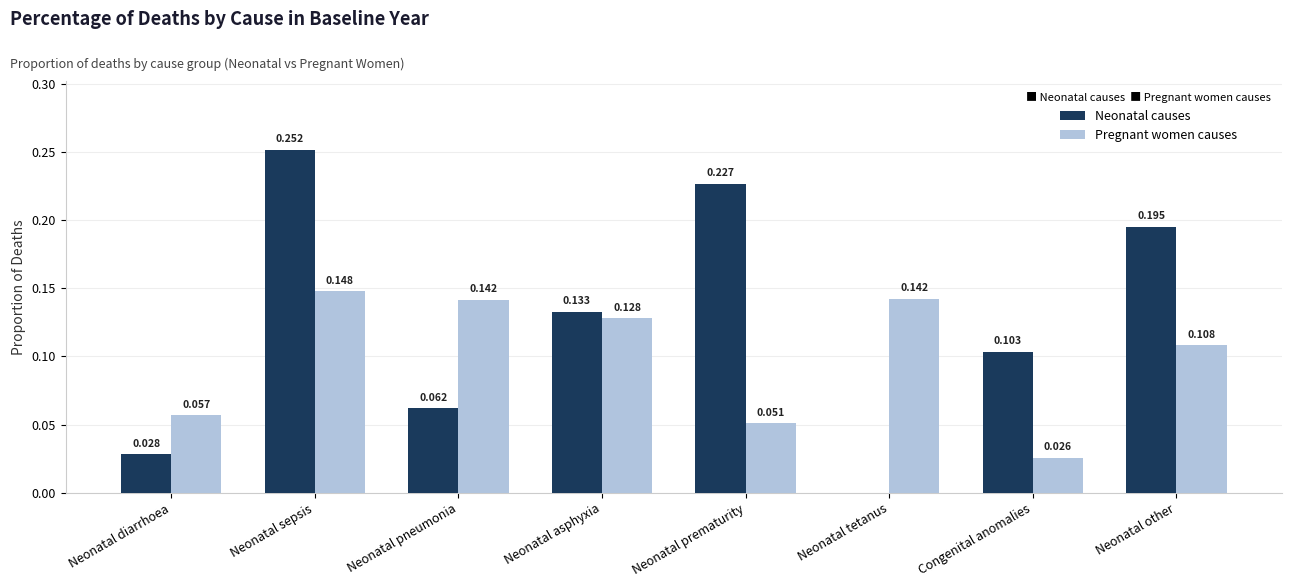

Which series has the largest total across all categories?

Neonatal causes